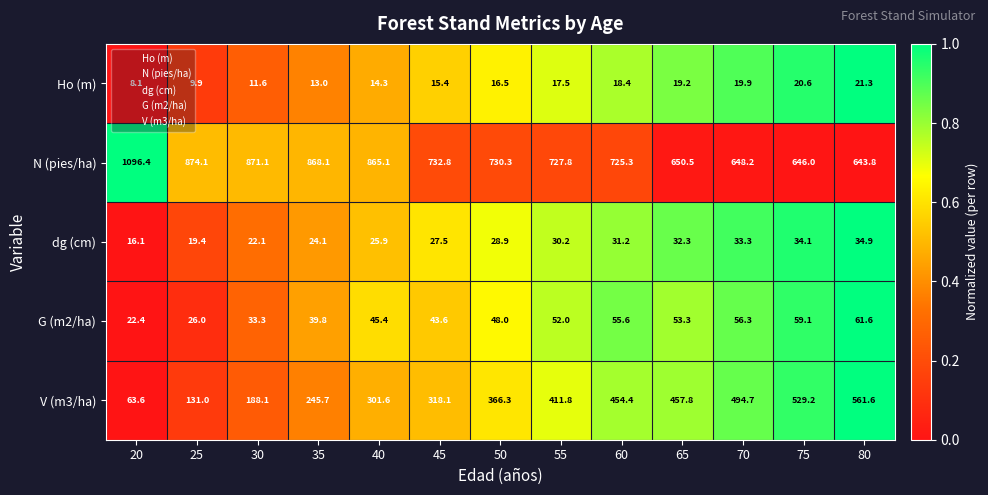

Is the value of N (pies/ha) at 20 greater than the value of G (m2/ha) at 50?

Yes